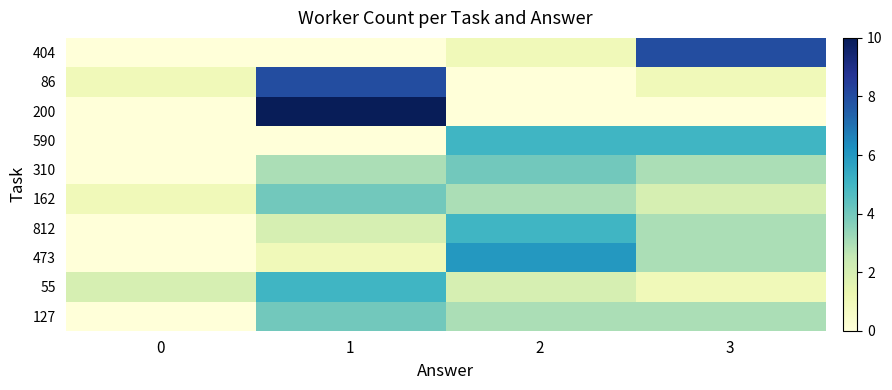

Between 0 and 2, which series saw the biggest shift?

473